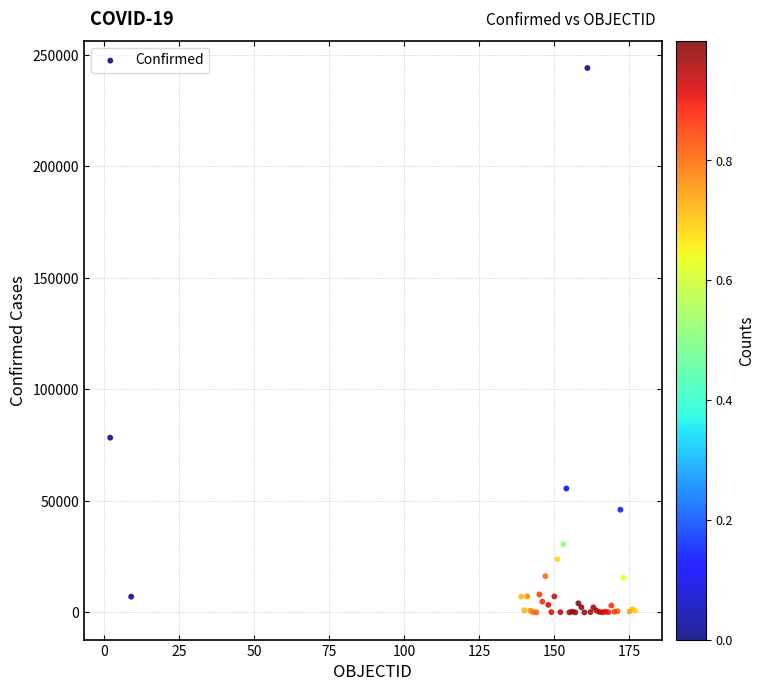

What Y value in the scatter plot is closest to 122076?

78364